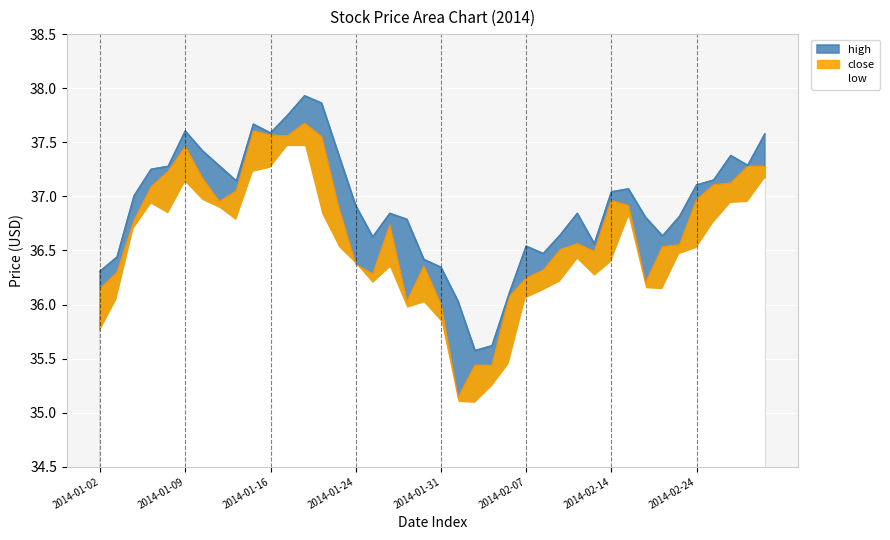

Where is high nearest to the value 36?

21